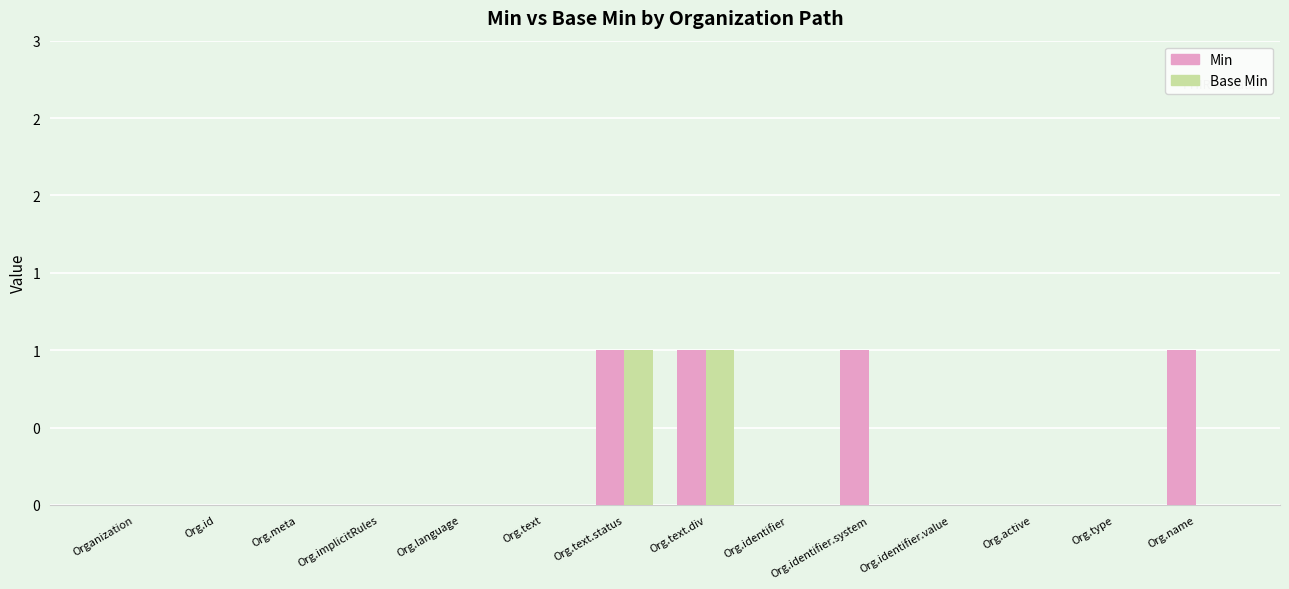

List the series in order of their peak value, highest first.

Min, Base Min